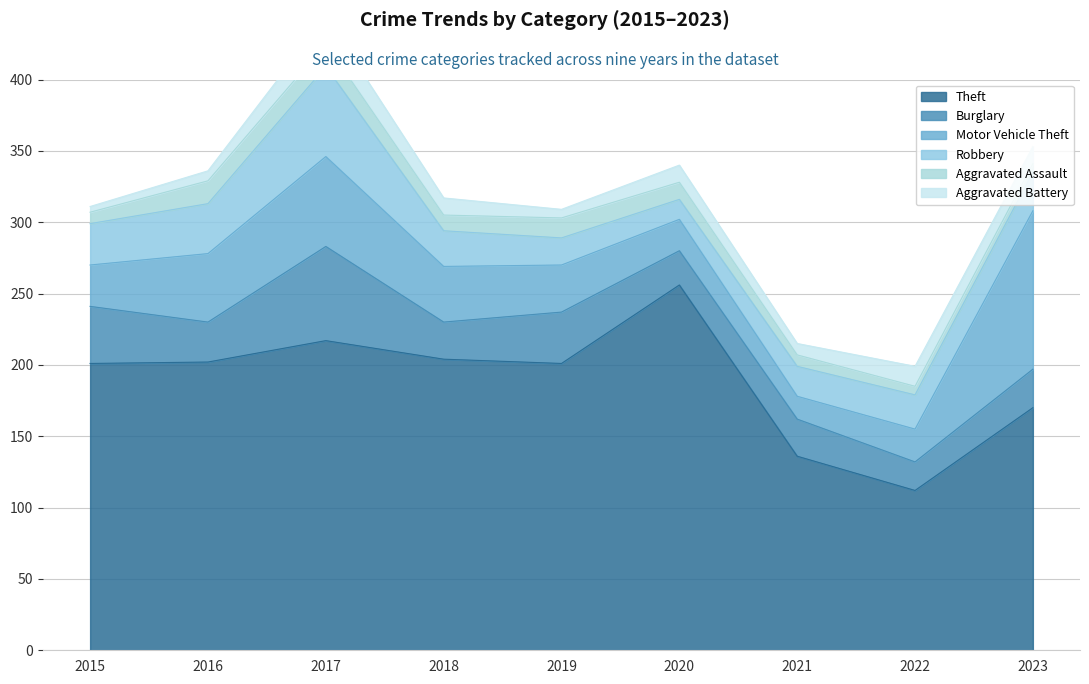

What is the total value across all series at 2022?

199